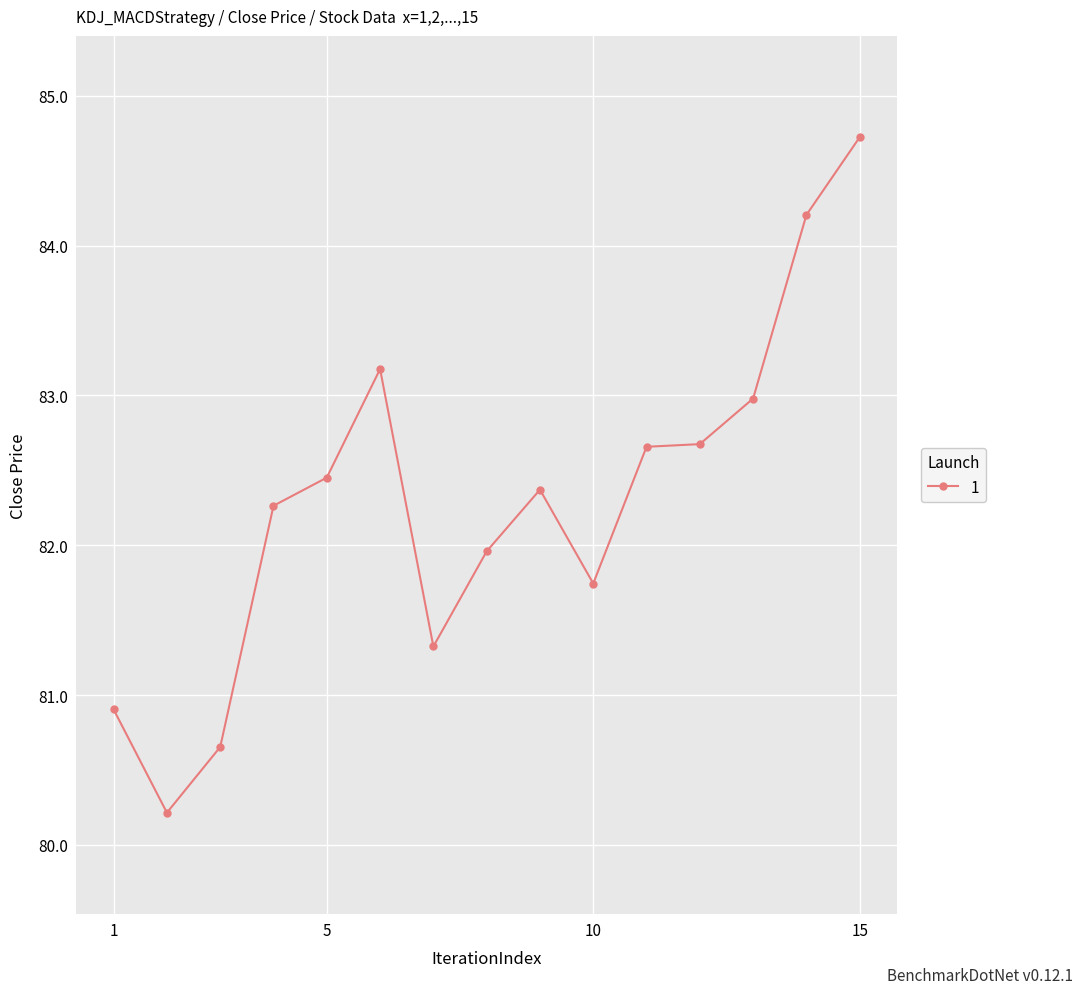

What is the greatest value displayed?

84.7